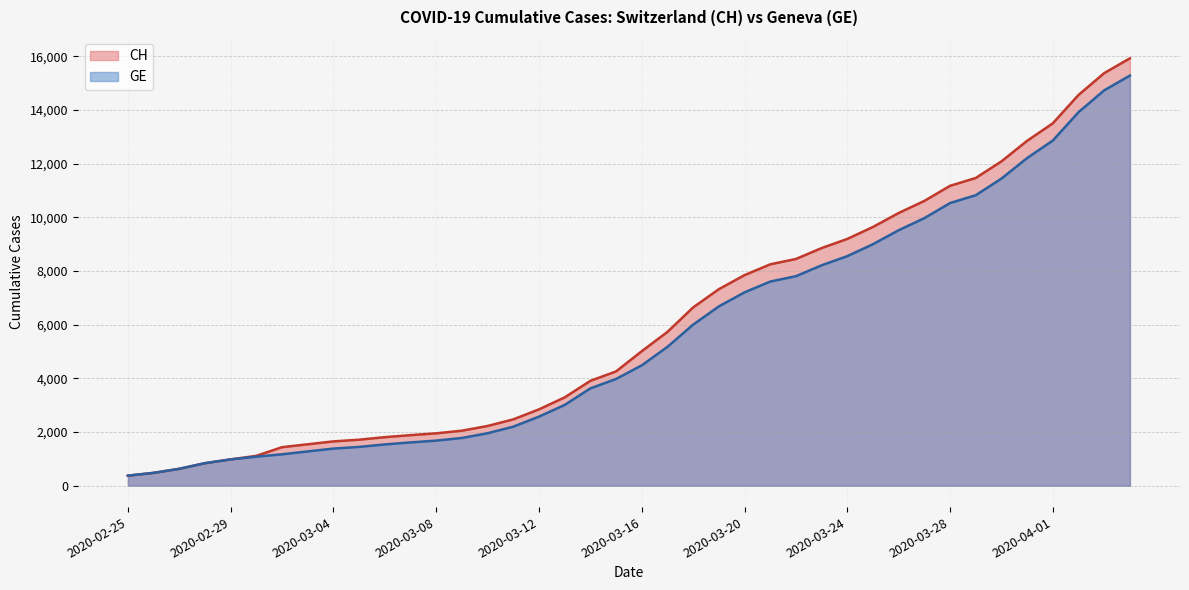

What is the difference between the CH values at 2020-02-28 and 2020-03-13?

2451